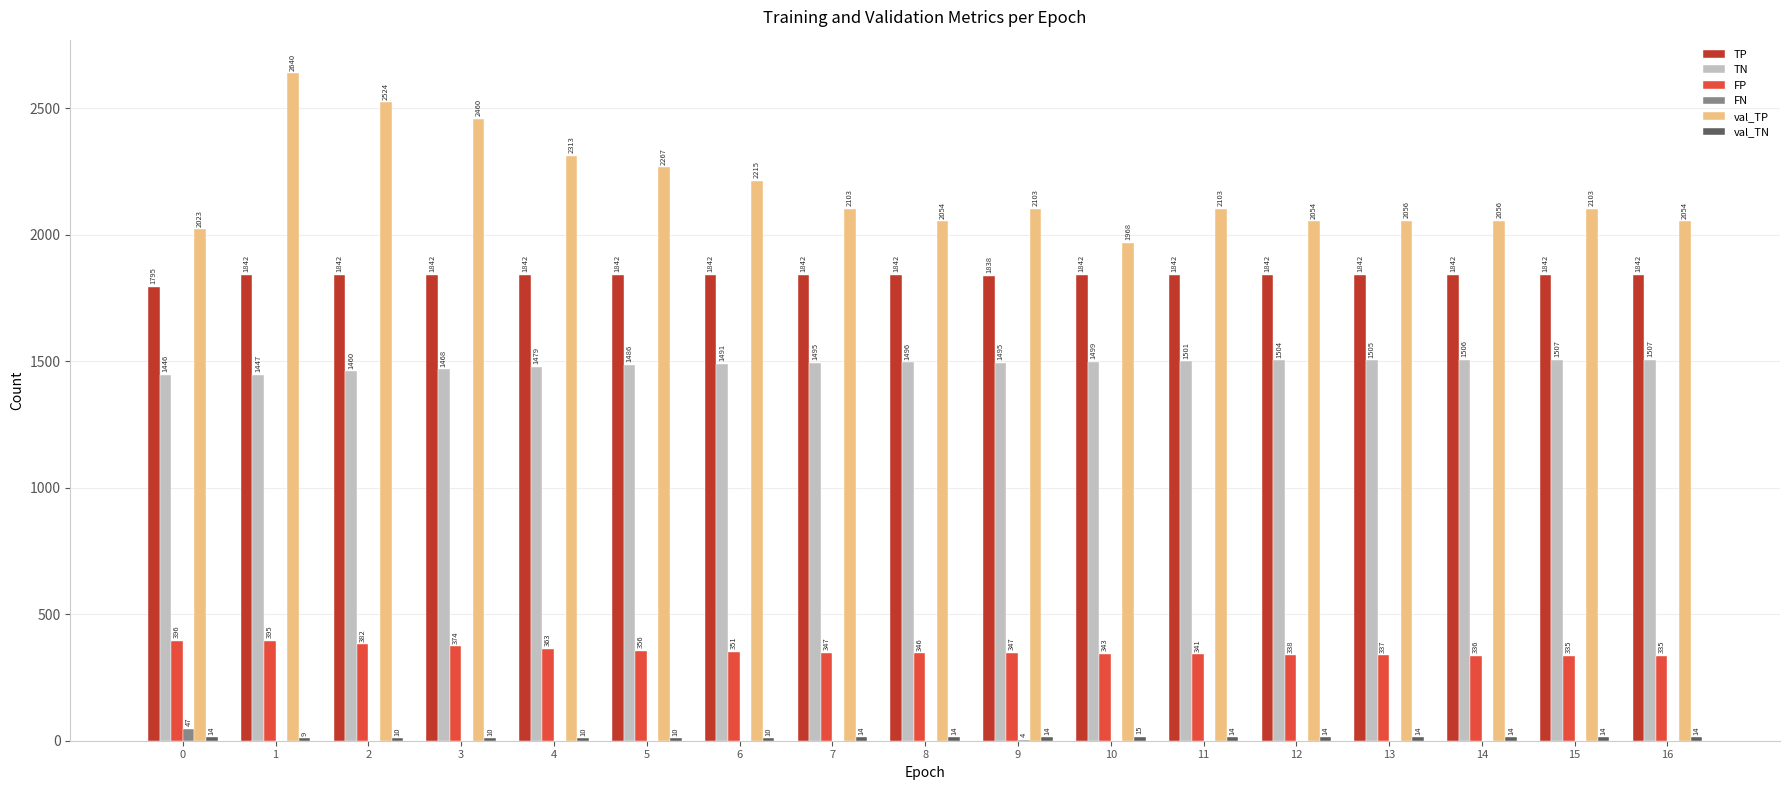

Which series changed the most between 10 and 11?

val_TP